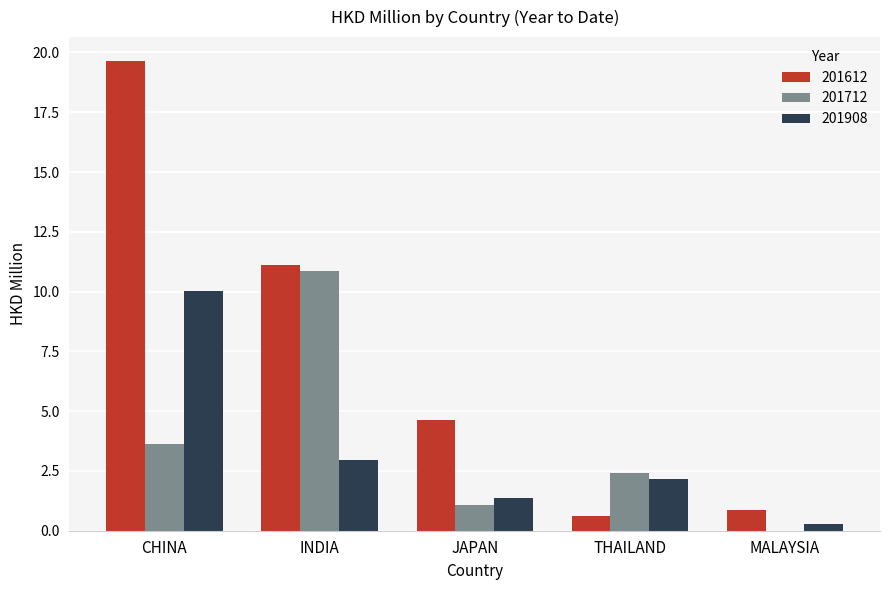

Which series changed the most between INDIA and JAPAN?

201712